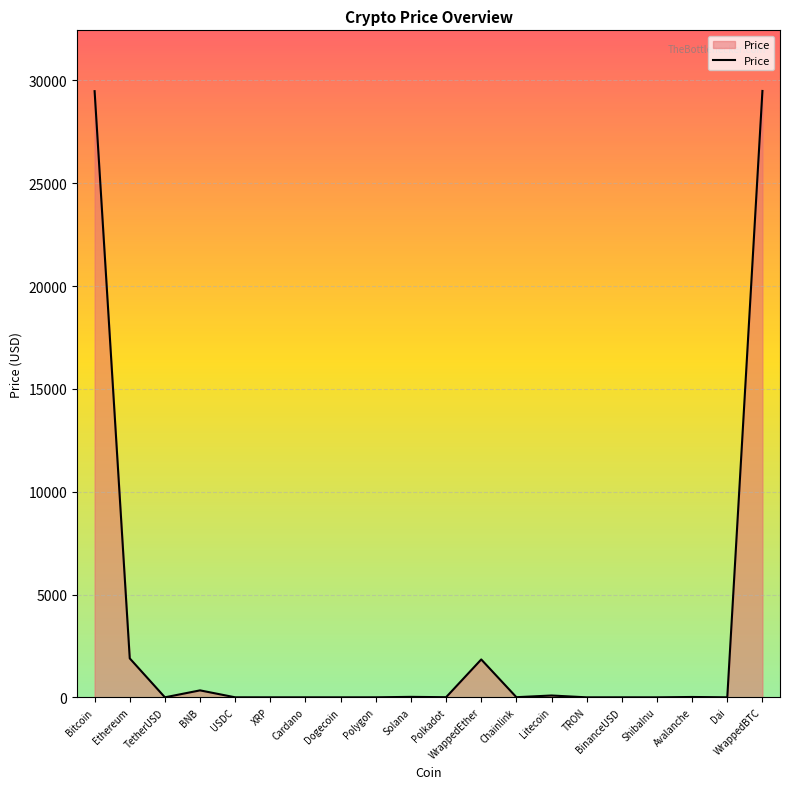

What is the difference between the maximum and minimum values?

29489.0